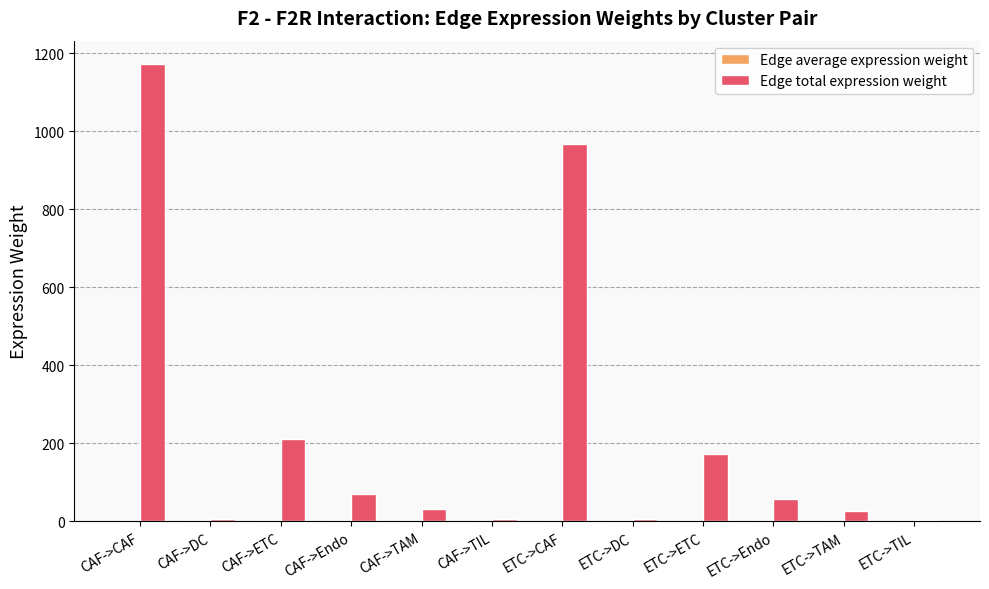

Between CAF->TIL and ETC->ETC, which series saw the biggest shift?

Edge total expression weight